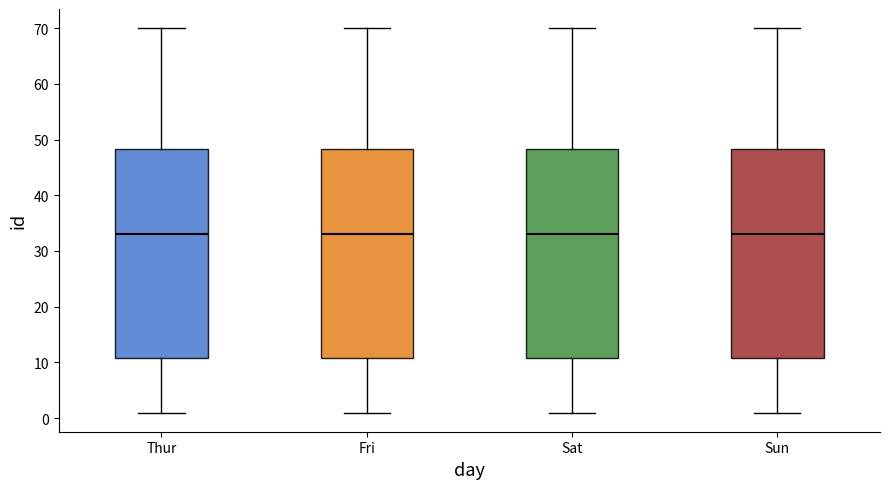

Reading left to right, read every box against the y-axis: the position of its median line, the range the box covers, and the ends of its whiskers. The values are not printed on the chart, so give them approximately, as read against the axis.

Thur: median 33, box 11 to 48, whiskers 1 to 70
Fri: median 33, box 11 to 48, whiskers 1 to 70
Sat: median 33, box 11 to 48, whiskers 1 to 70
Sun: median 33, box 11 to 48, whiskers 1 to 70